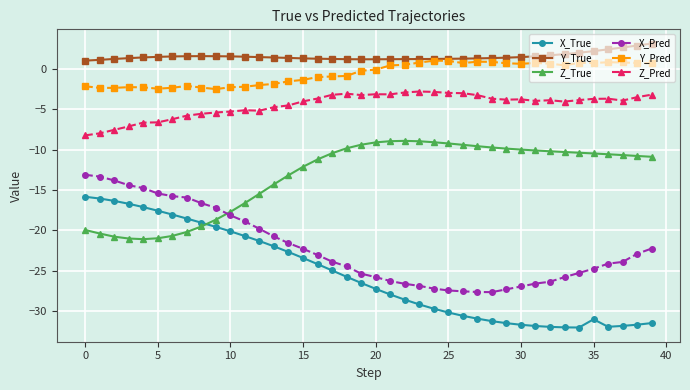

What are all the series names shown in the legend?

X_True, Y_True, Z_True, X_Pred, Y_Pred, Z_Pred